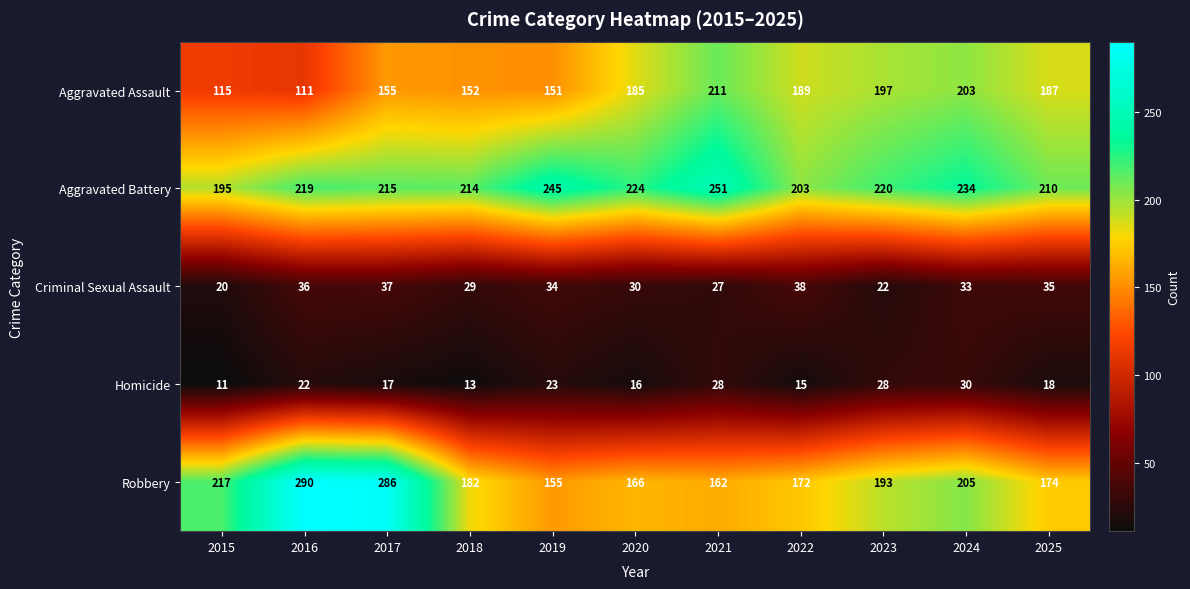

Rank the series by their maximum value, from highest to lowest.

Robbery, Aggravated Battery, Aggravated Assault, Criminal Sexual Assault, Homicide